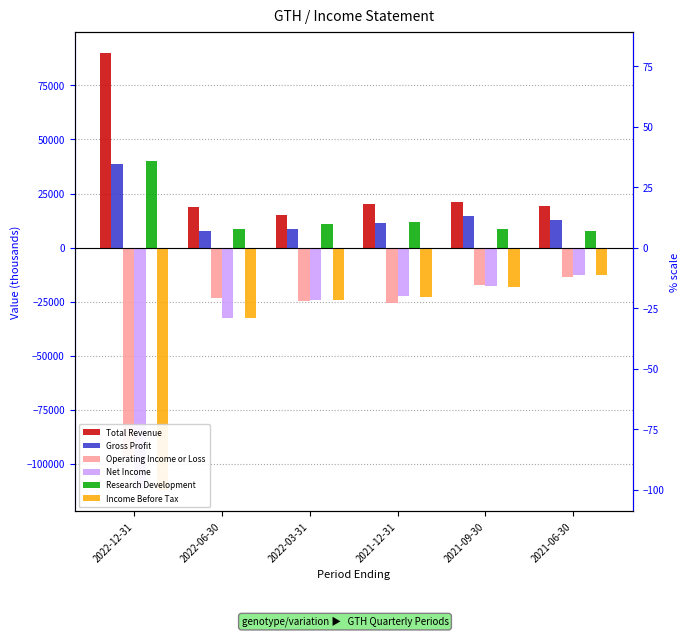

At how many categories does at least one series exceed -25786?

6